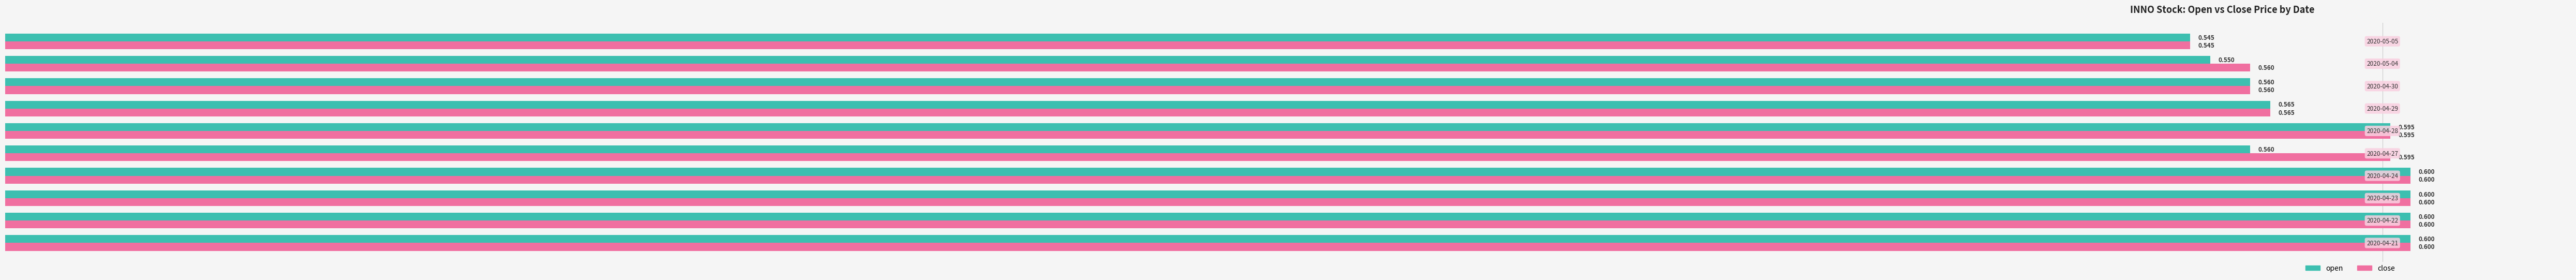

Which series has the largest total across all categories?

close